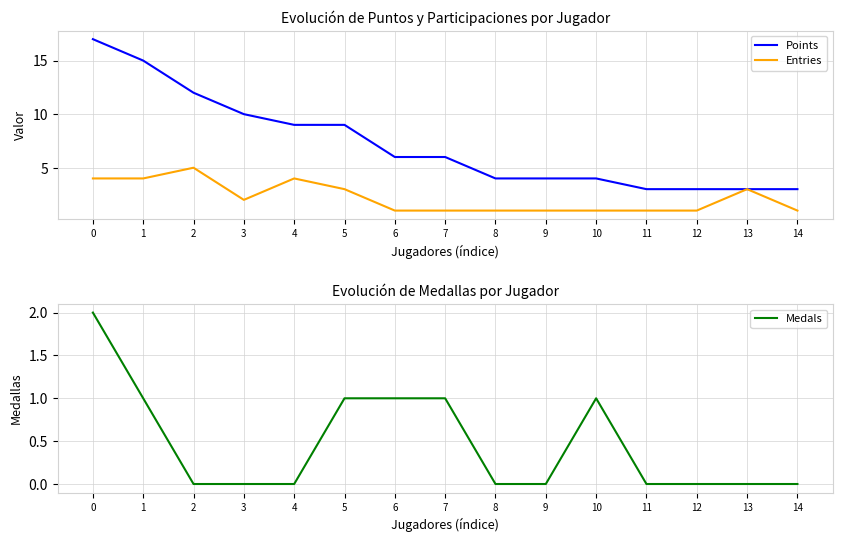

Which series changed the most between 1 and 2?

Points